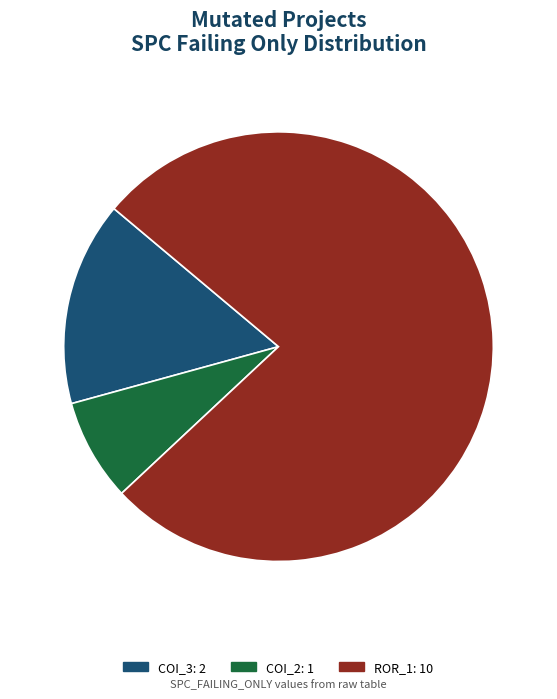

Is there a majority slice in this chart?

Yes